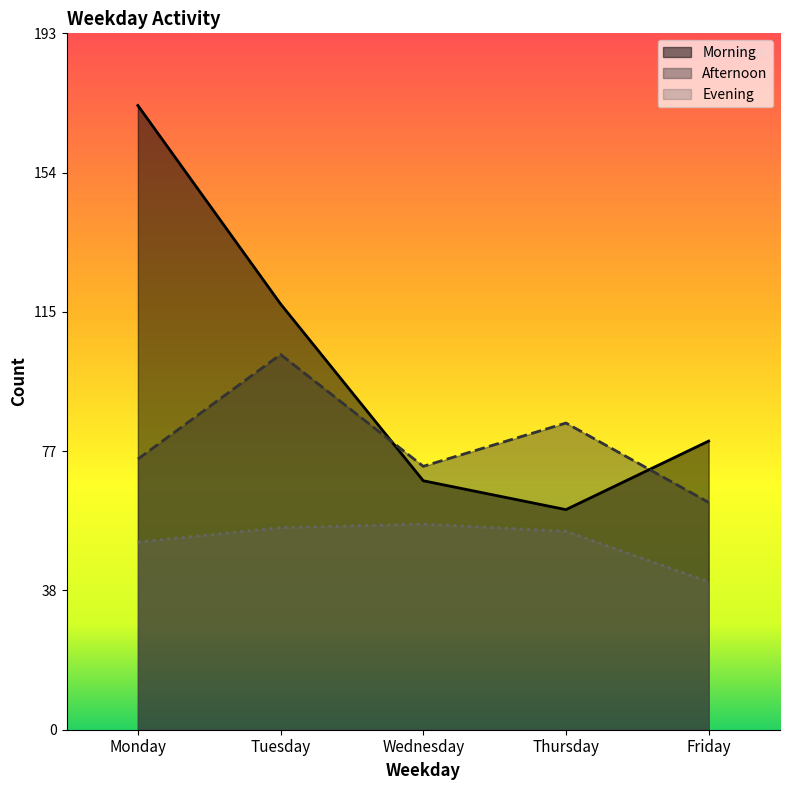

How many times do Afternoon and Morning cross each other?

2